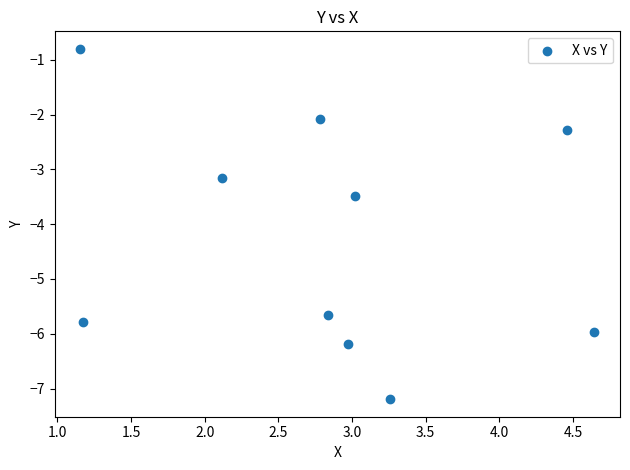

What is the range of Y values (max minus min)?

6.4